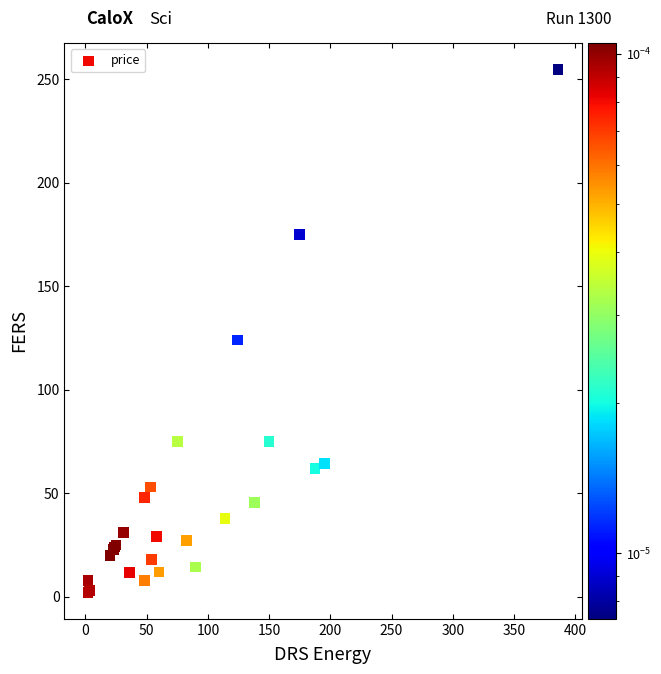

What Y value in the scatter plot is closest to 128?

124.0